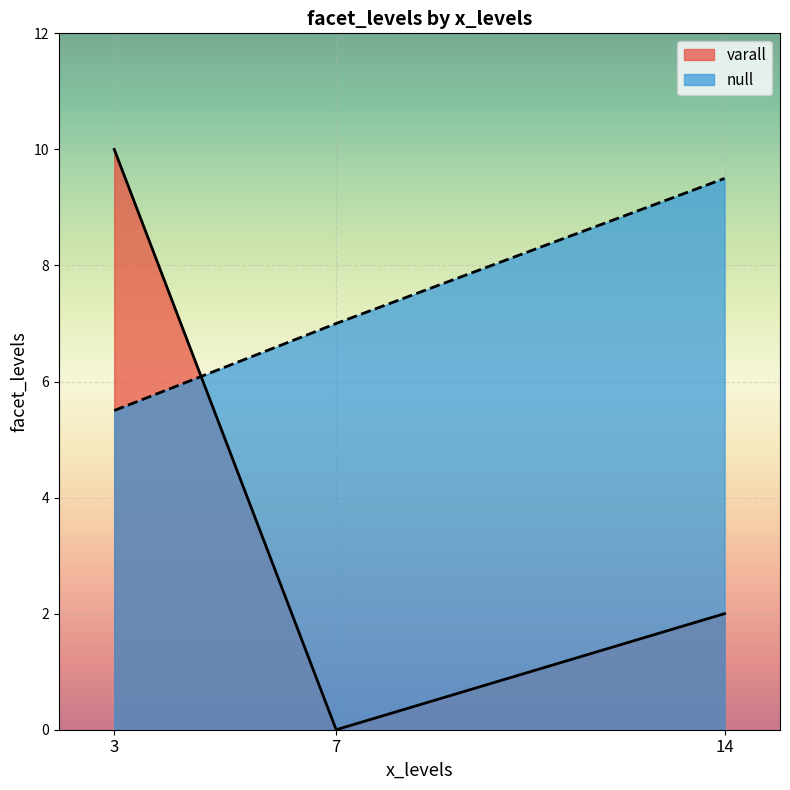

Rank the categories by varall value from lowest to highest.

7, 14, 3